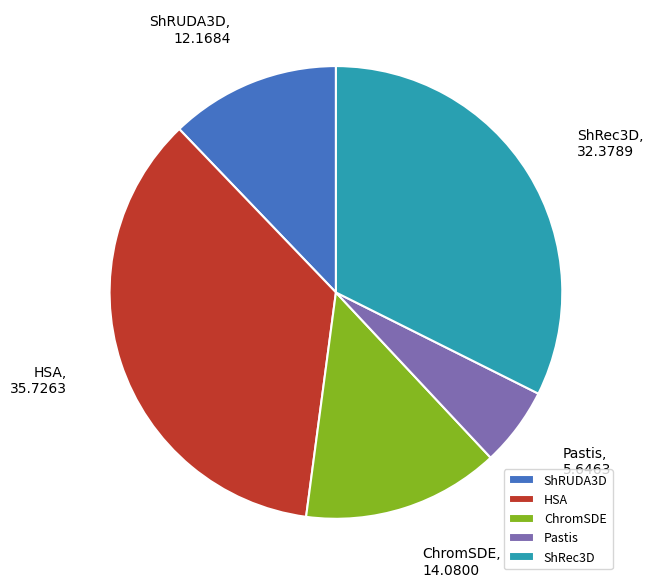

Combined, do ShRec3D and ShRUDA3D account for over 50%?

No